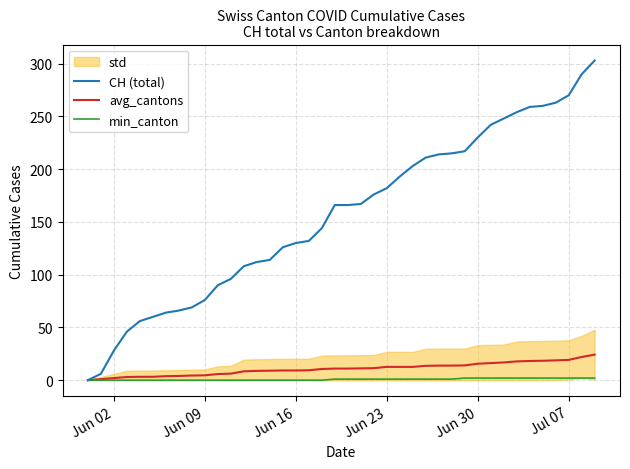

What is the value of the avg_cantons point at the 27th from the left?

13.6